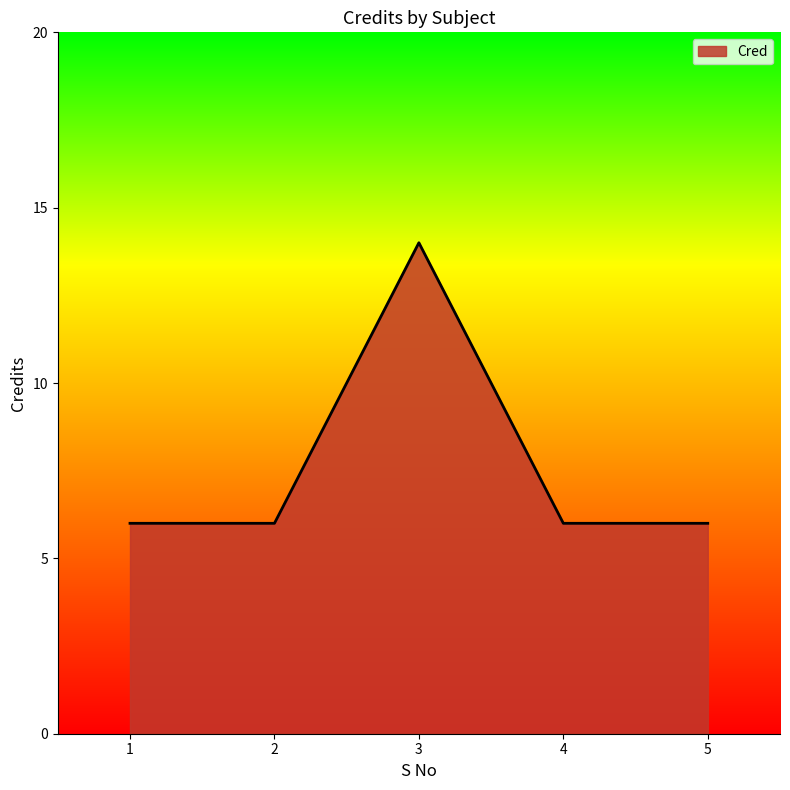

What is the change in value from 1 to 3?

+8